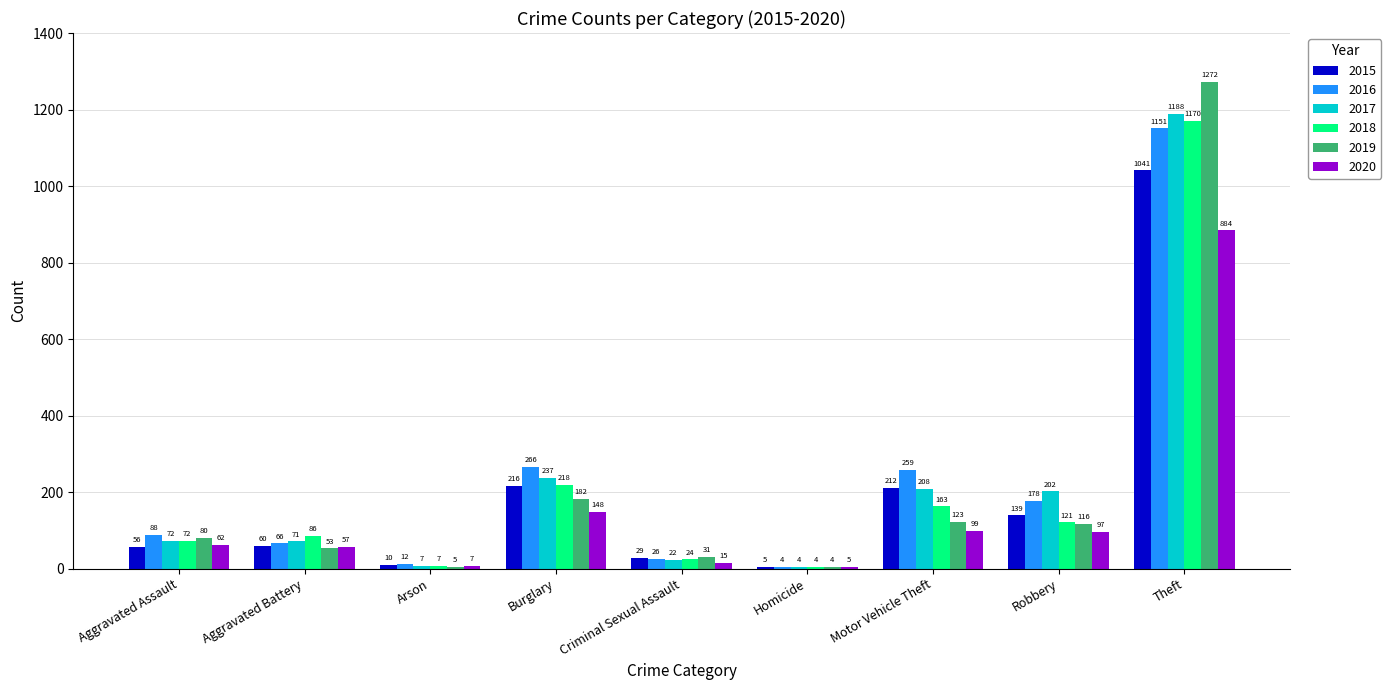

Are the bars horizontal?

No